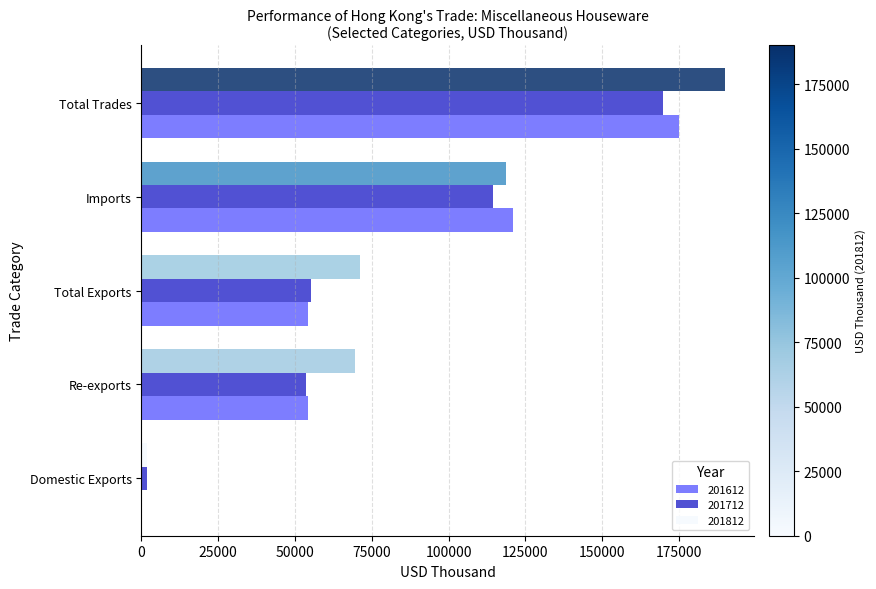

The value of 201612 at Imports is 120960.2. True or false?

True